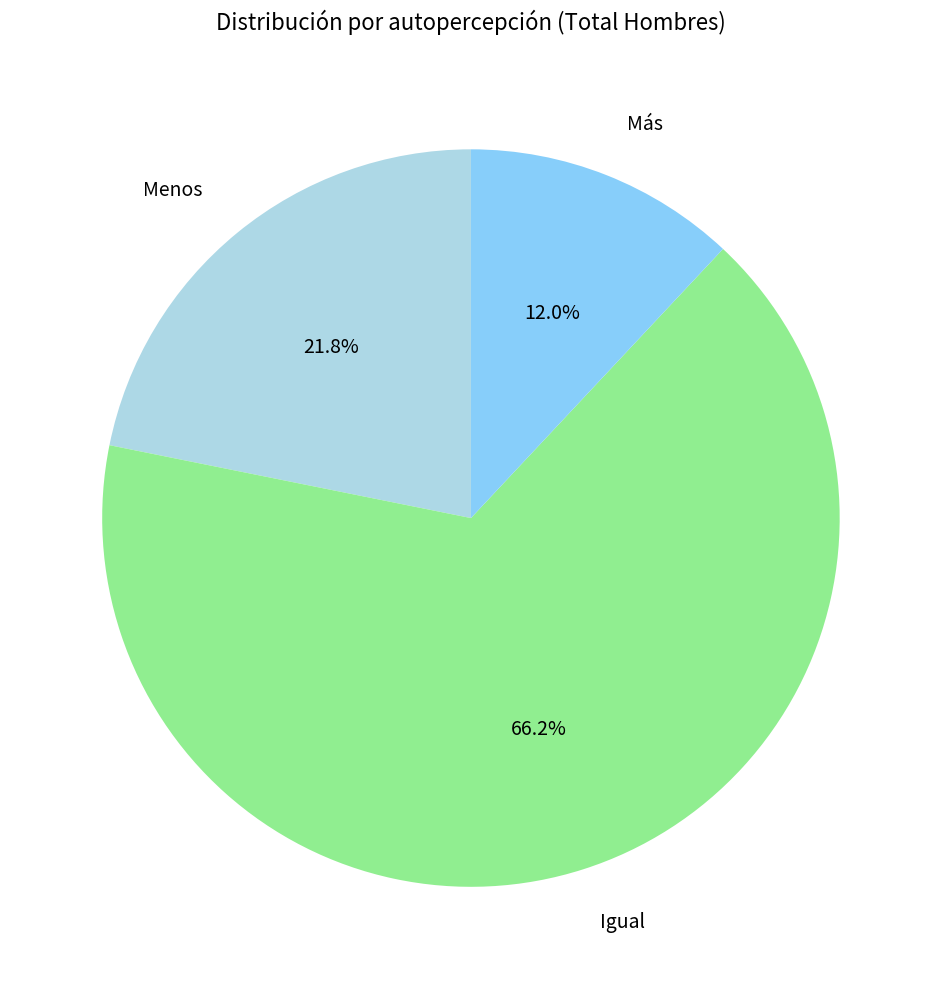

What percentage is the Más slice, to the nearest percent?

12%